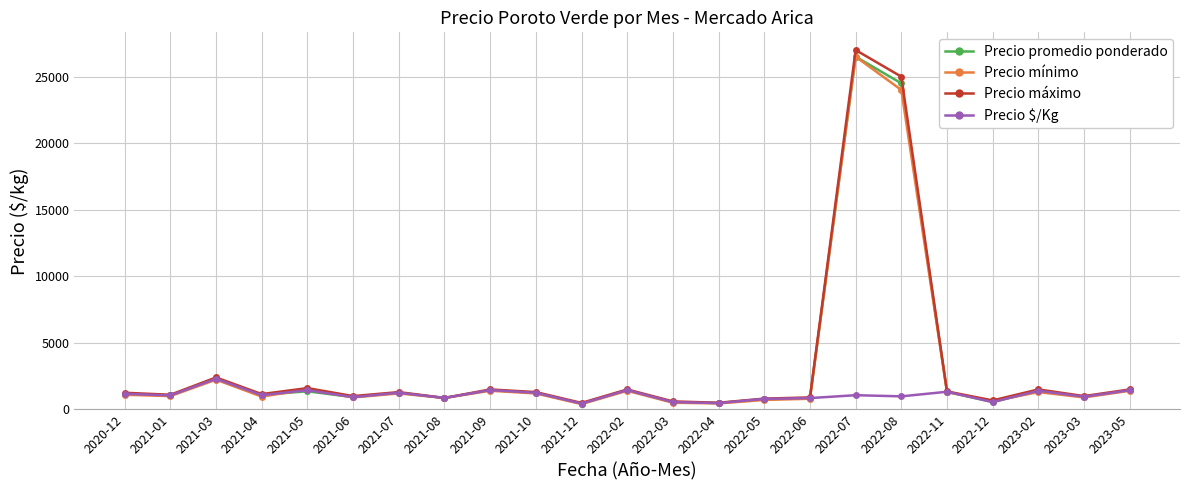

The value of Precio mínimo at 2021-10 is 1200. True or false?

True